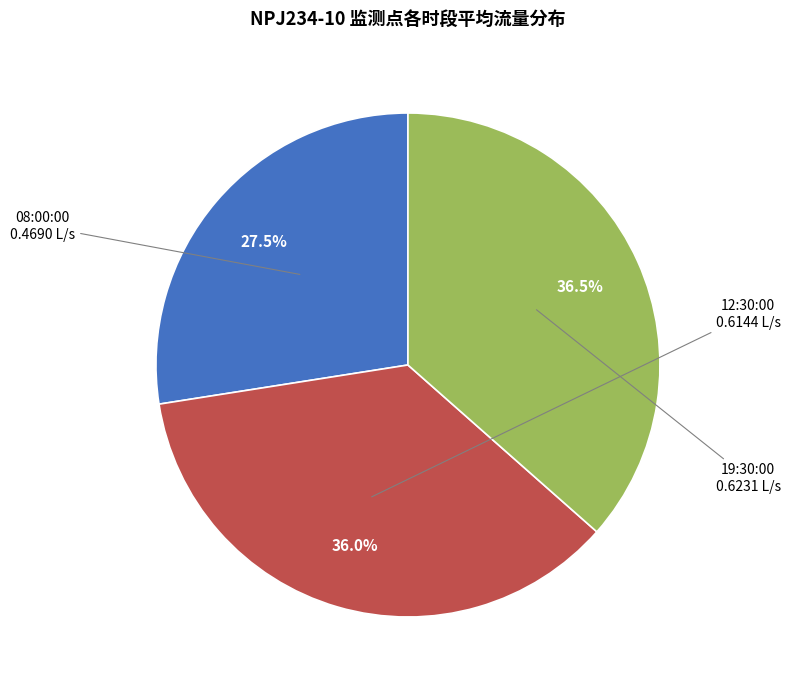

What portion of the pie excludes 19:30:00?

63.5%